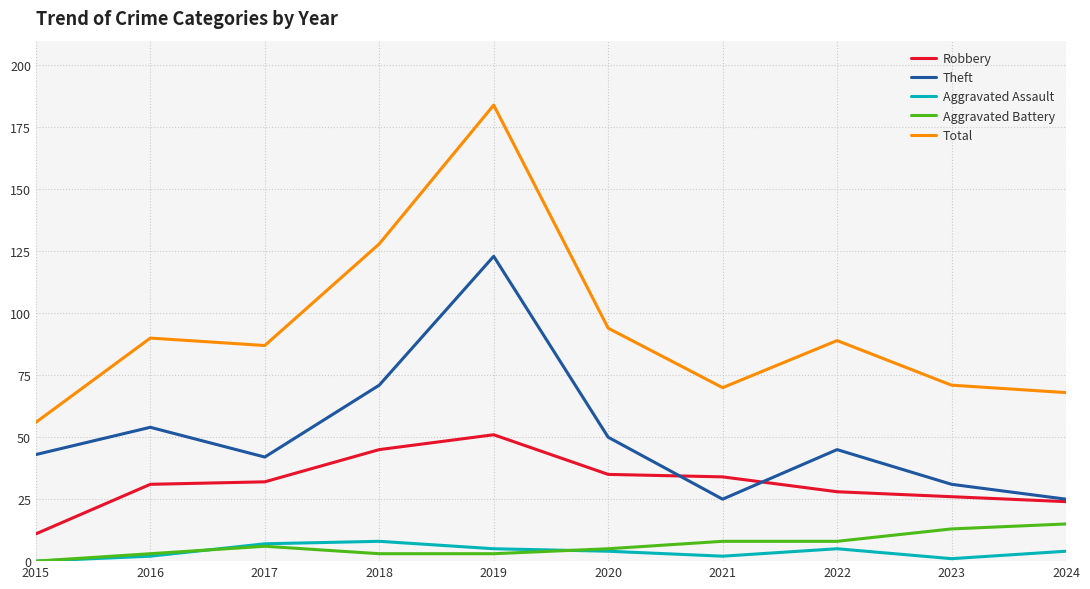

Read the Aggravated Assault value at 2016.

2